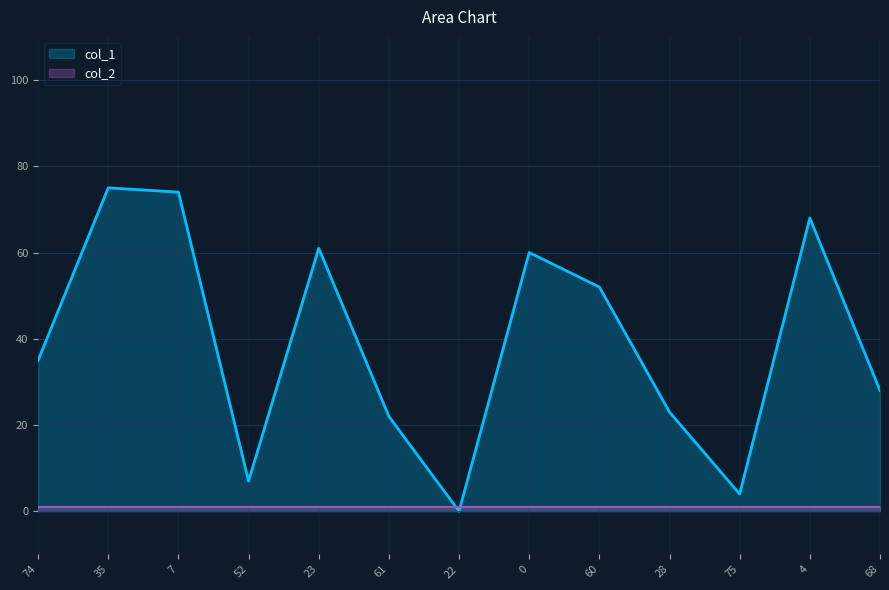

Reading right to left, transcribe all the data shown in this chart.

68=28	4=68	75=4	28=23	60=52	0=60	22=0	61=22	23=61	52=7	7=74	35=75	74=35